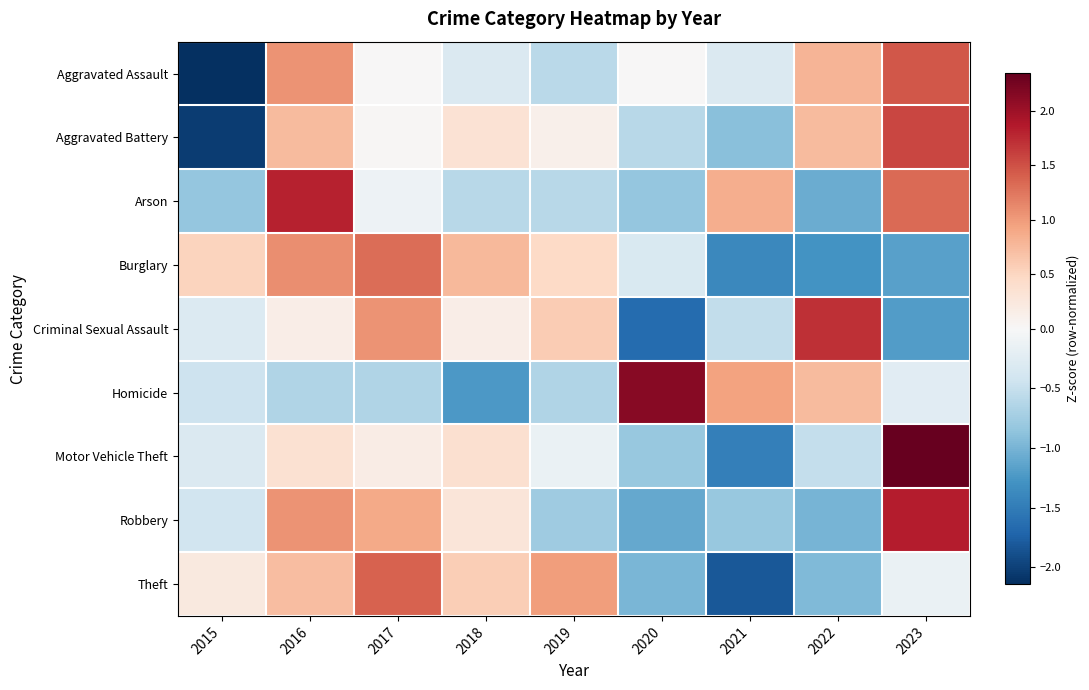

Reading left to right, what are all the values shown in this chart?

Aggravated Assault: 2015=-2.1	2016=1.1	2017=0.0	2018=-0.3	2019=-0.6	2020=0.0	2021=-0.3	2022=0.8	2023=1.5
Aggravated Battery: 2015=-2.0	2016=0.7	2017=0.0	2018=0.3	2019=0.1	2020=-0.6	2021=-0.9	2022=0.7	2023=1.6
Arson: 2015=-0.8	2016=1.8	2017=-0.1	2018=-0.6	2019=-0.6	2020=-0.8	2021=0.9	2022=-1.1	2023=1.3
Burglary: 2015=0.5	2016=1.1	2017=1.3	2018=0.8	2019=0.5	2020=-0.3	2021=-1.4	2022=-1.3	2023=-1.2
Criminal Sexual Assault: 2015=-0.3	2016=0.1	2017=1.0	2018=0.1	2019=0.6	2020=-1.6	2021=-0.5	2022=1.7	2023=-1.2
Homicide: 2015=-0.4	2016=-0.6	2017=-0.6	2018=-1.2	2019=-0.6	2020=2.1	2021=0.9	2022=0.7	2023=-0.2
Motor Vehicle Theft: 2015=-0.3	2016=0.3	2017=0.2	2018=0.4	2019=-0.1	2020=-0.8	2021=-1.5	2022=-0.5	2023=2.3
Robbery: 2015=-0.4	2016=1.1	2017=0.9	2018=0.3	2019=-0.8	2020=-1.1	2021=-0.8	2022=-1.0	2023=1.8
Theft: 2015=0.2	2016=0.7	2017=1.4	2018=0.6	2019=1.0	2020=-1.0	2021=-1.8	2022=-0.9	2023=-0.1